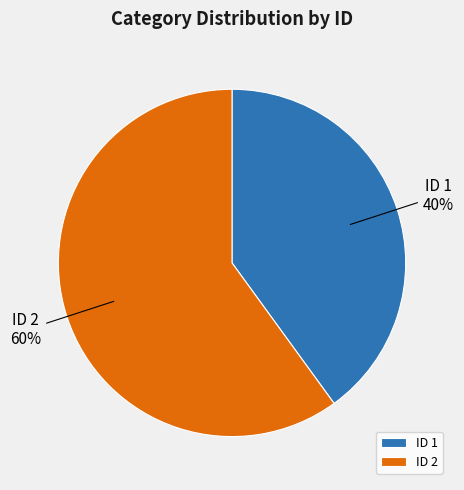

How many segments does this pie chart have?

2